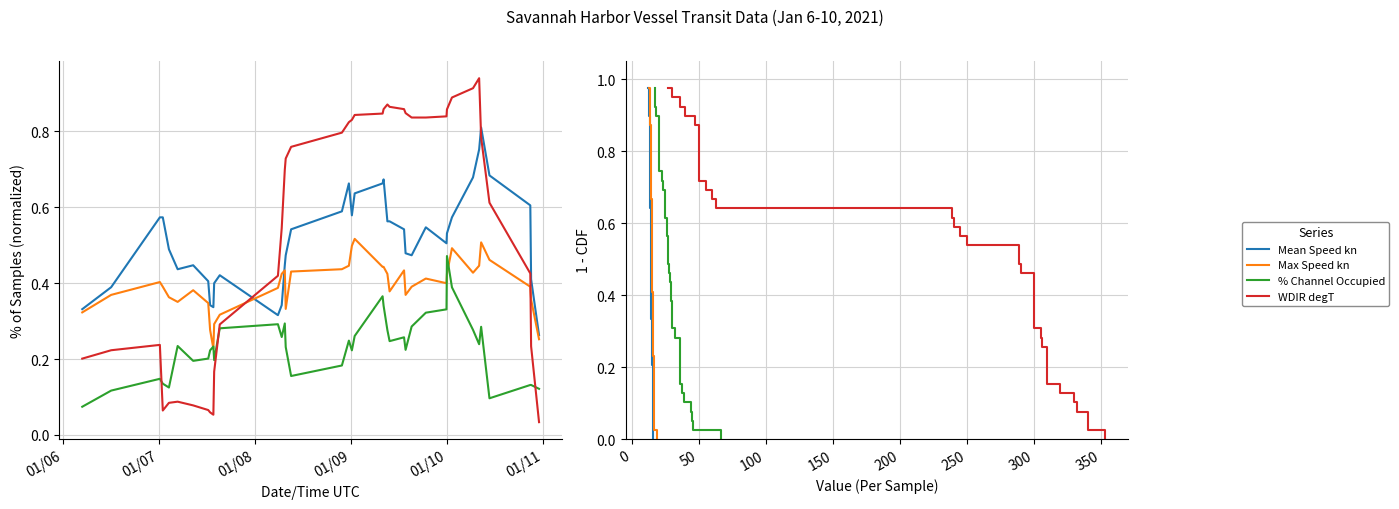

True or false: Mean Speed kn has a value of 0.5 at 10.

False